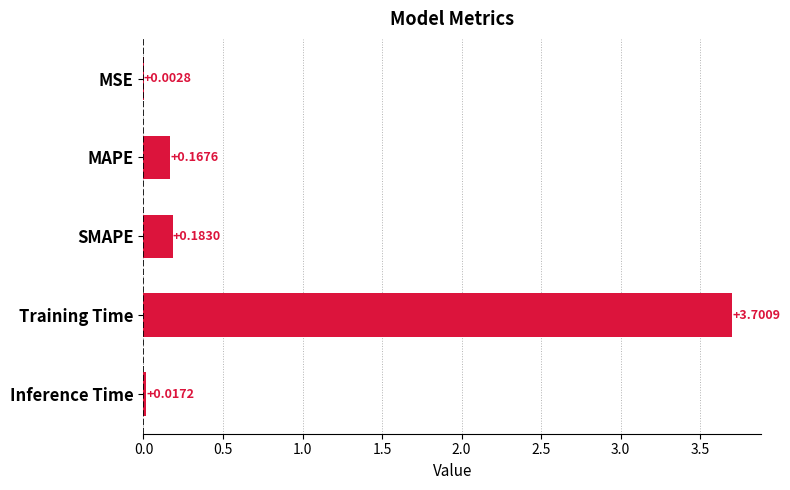

At which label is the value closest to 1?

SMAPE